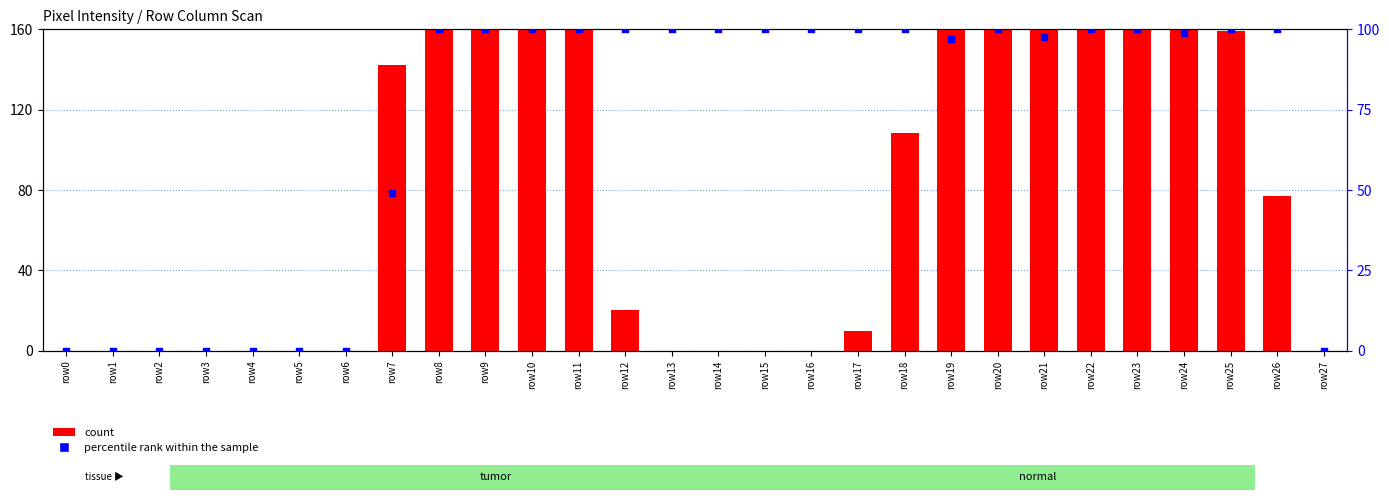

Which series has the largest total across all categories?

count